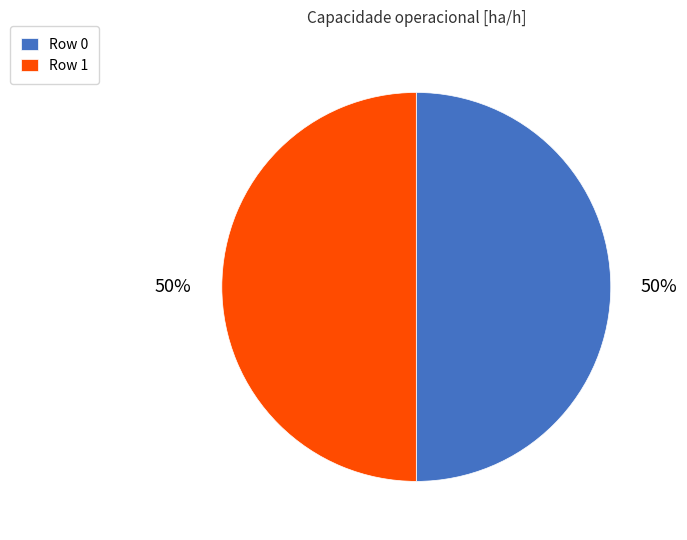

True or false: Row 0 accounts for 41% of the total.

False